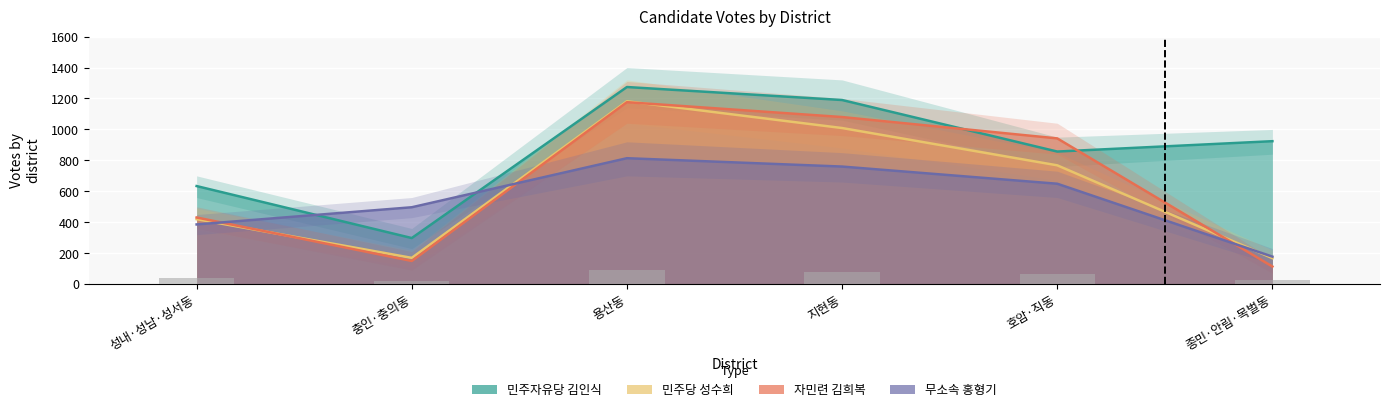

How many bars are there in each group?

4